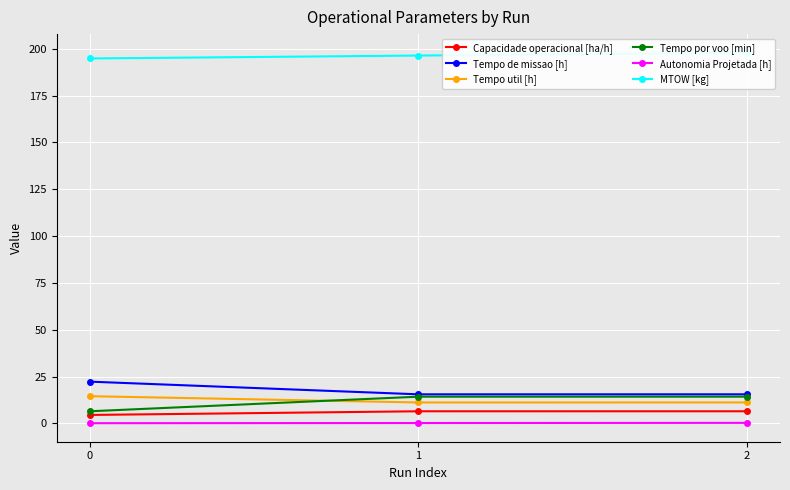

Which has a higher value, 2 or 0?

2